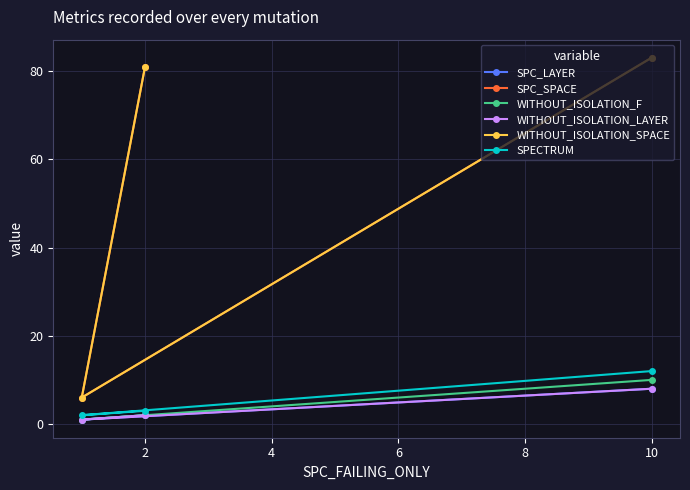

Reading left to right, extract all data points from this chart.

SPC_LAYER: 2	1	8
SPC_SPACE: 81	6	83
WITHOUT_ISOLATION_F: 2	1	10
WITHOUT_ISOLATION_LAYER: 2	1	8
WITHOUT_ISOLATION_SPACE: 81	6	83
SPECTRUM: 3	2	12